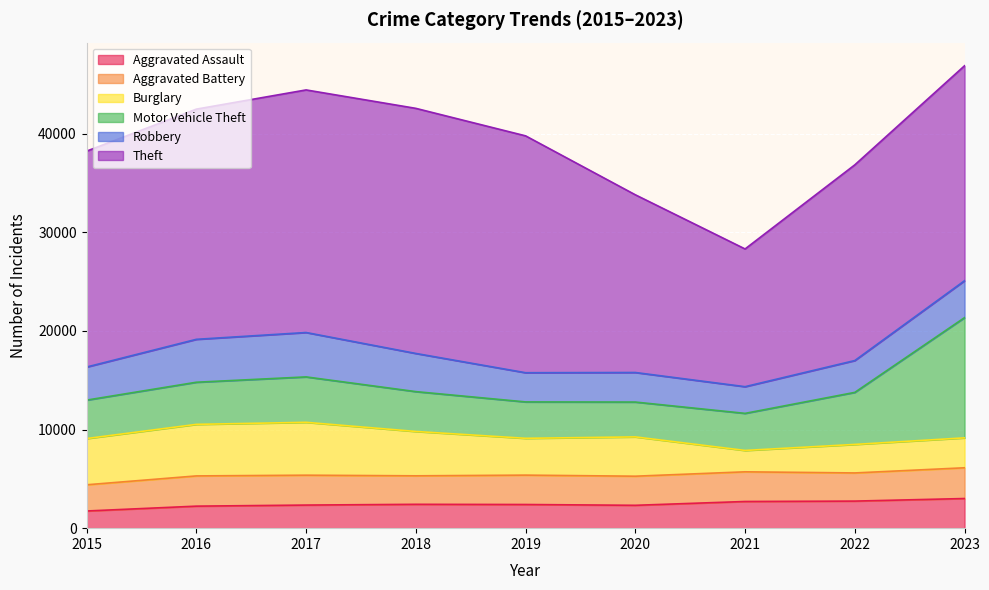

Reading left to right, what are all the values shown in this chart?

Aggravated Assault: 1740	2232	2341	2418	2399	2317	2704	2744	3005
Aggravated Battery: 2657	3065	3029	2888	2978	2951	3008	2854	3117
Burglary: 4687	5225	5360	4497	3732	3984	2167	2891	3033
Motor Vehicle Theft: 3896	4271	4604	4039	3689	3532	3758	5276	12188
Robbery: 3354	4350	4500	3869	2960	2996	2706	3228	3742
Theft: 21884	23335	24591	24846	24012	18015	13962	19838	21792